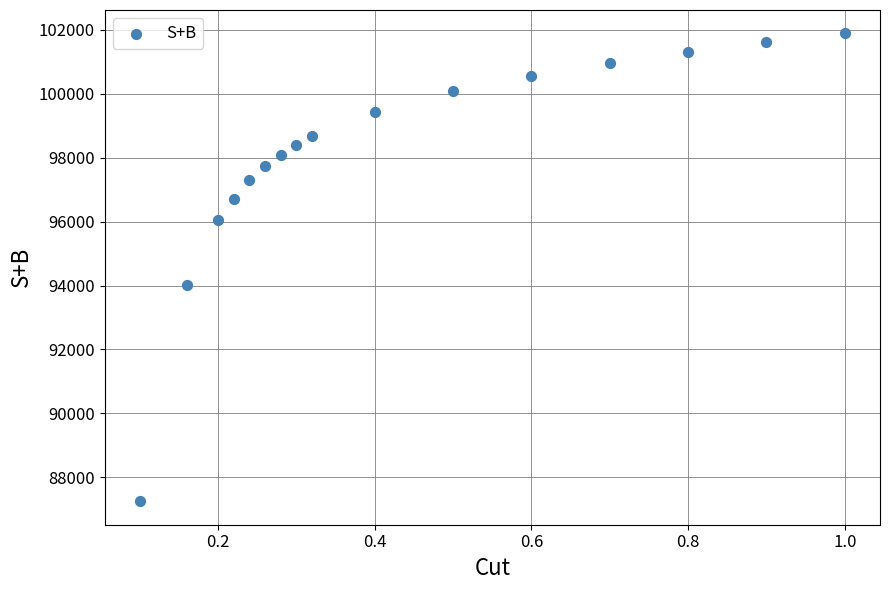

What Y value in the scatter plot is closest to 94567?

94007